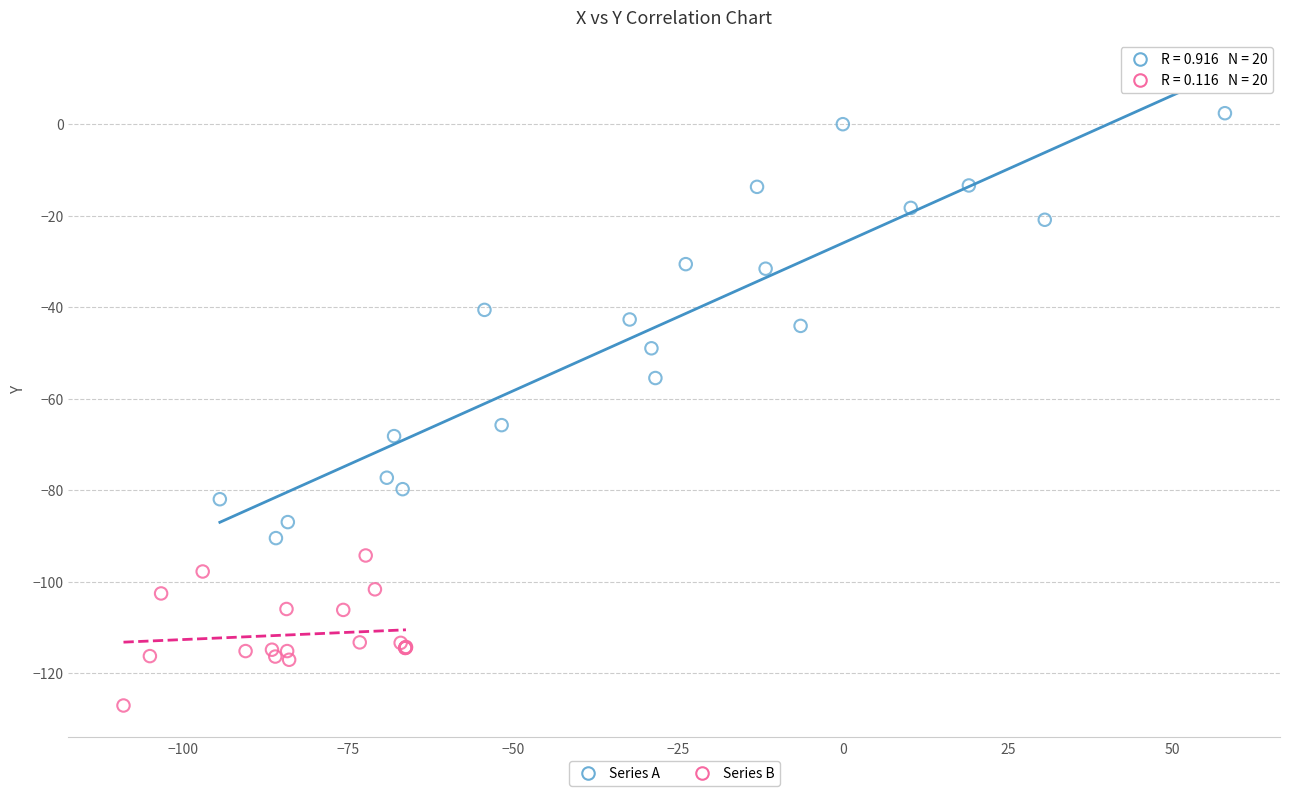

Which series has the largest Y range (max minus min)?

Series A